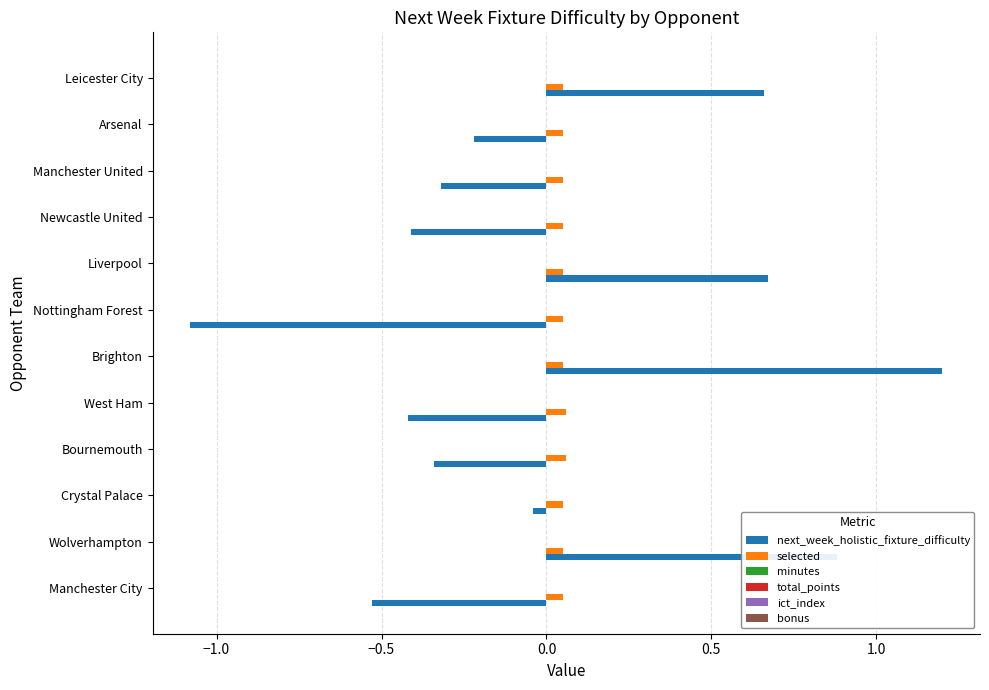

Which series has the largest range (max minus min)?

next_week_holistic_fixture_difficulty